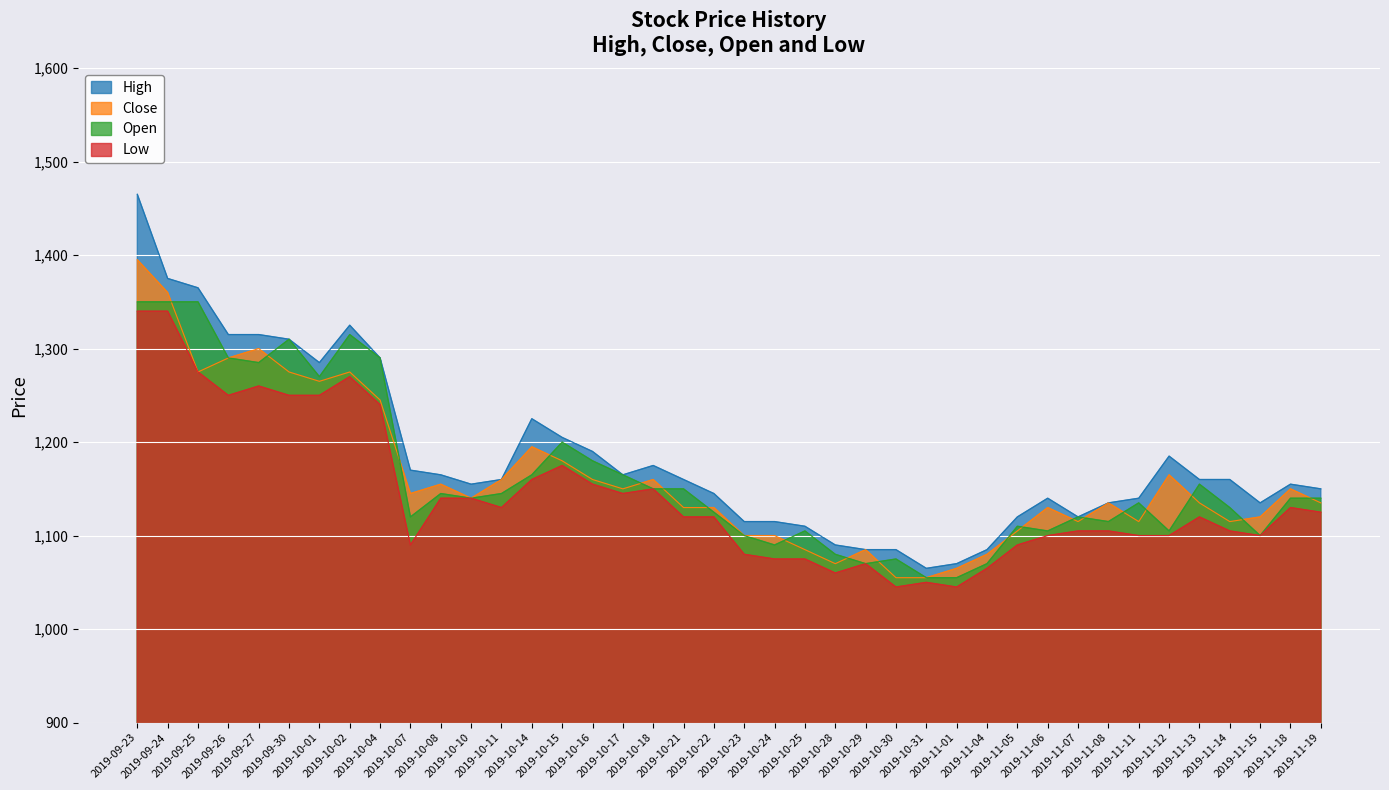

Which series has the largest total across all categories?

High